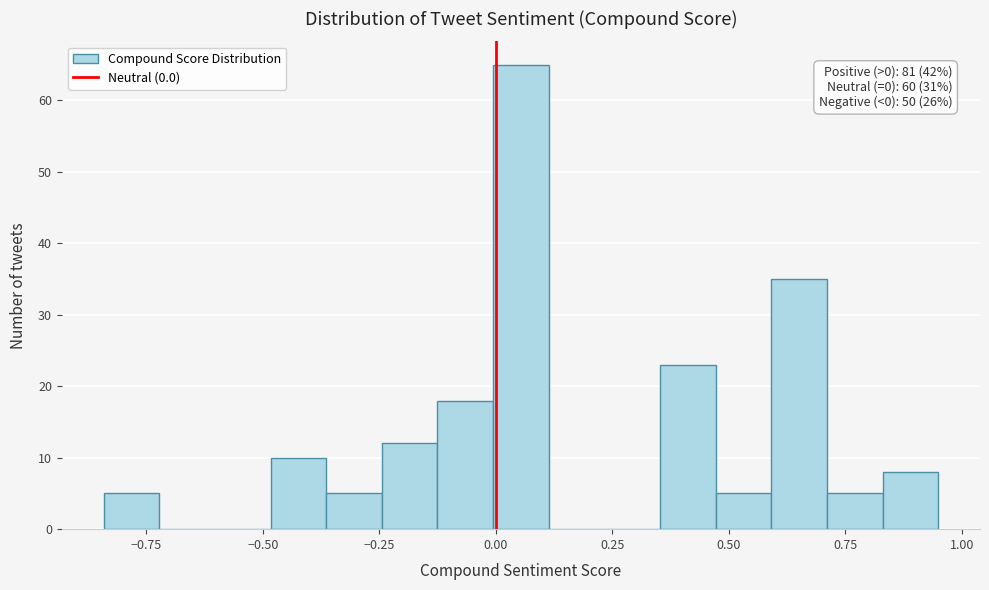

Around what value on the x-axis is the tallest bar? Give the approximate position of its centre, as read against the axis.

0.05